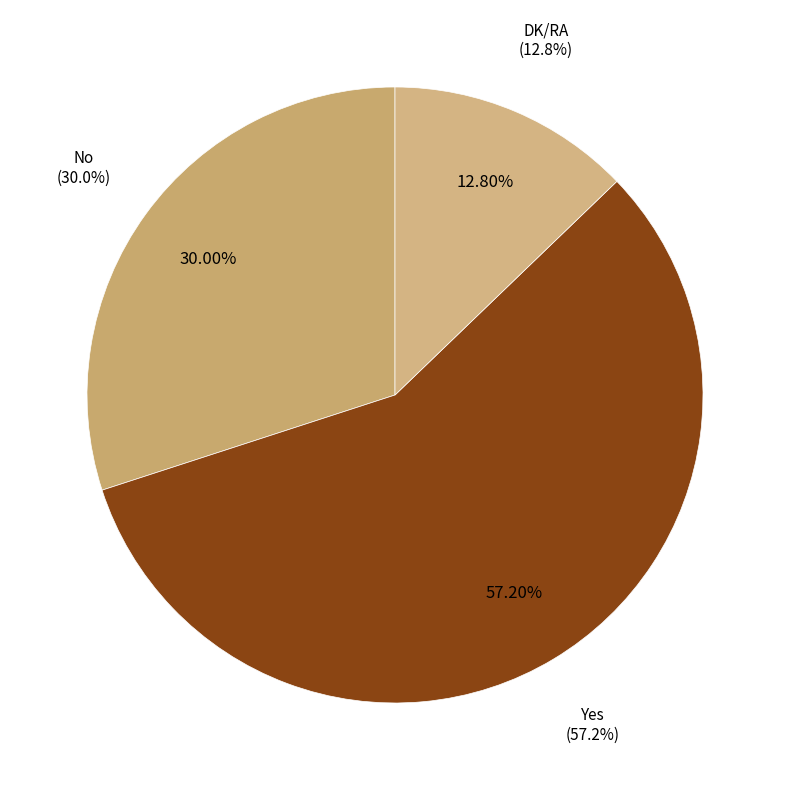

Is it true that Yes is 71% of the pie?

False